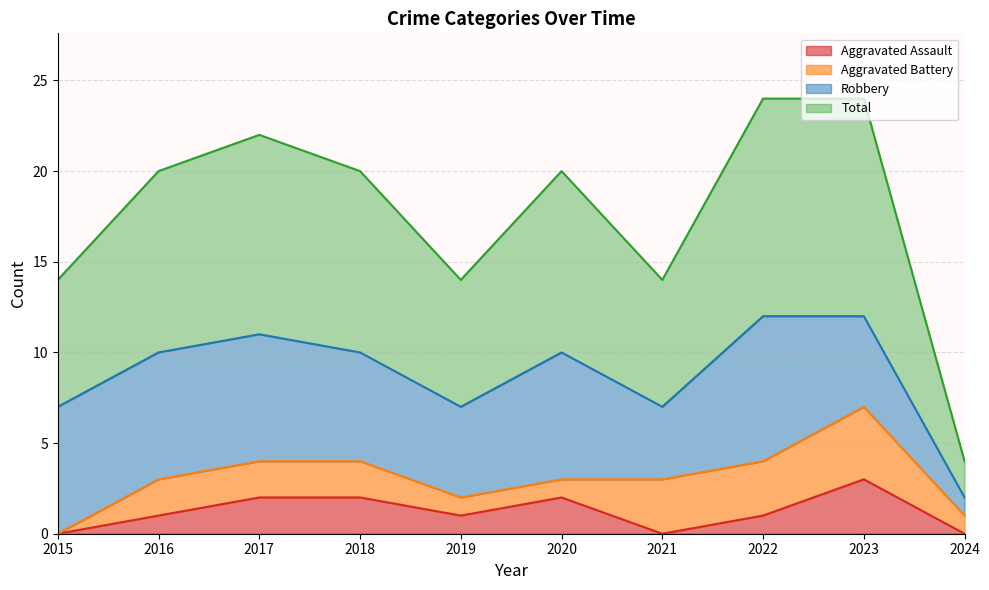

What is the value of the Total point at the 6th from the left?

10